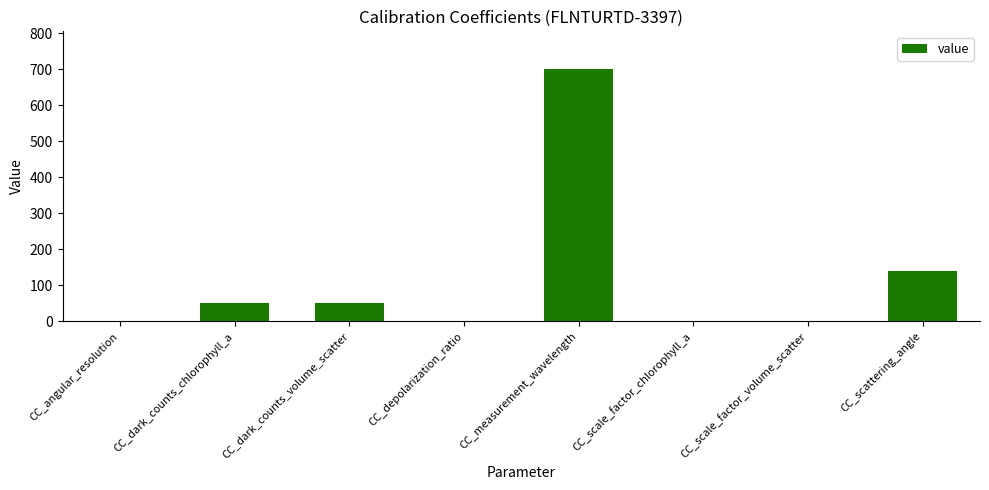

The value at CC_scattering_angle is 83.9. True or false?

False